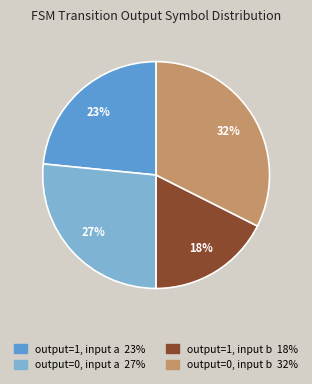

To the nearest percent, what is the average slice percentage?

25%